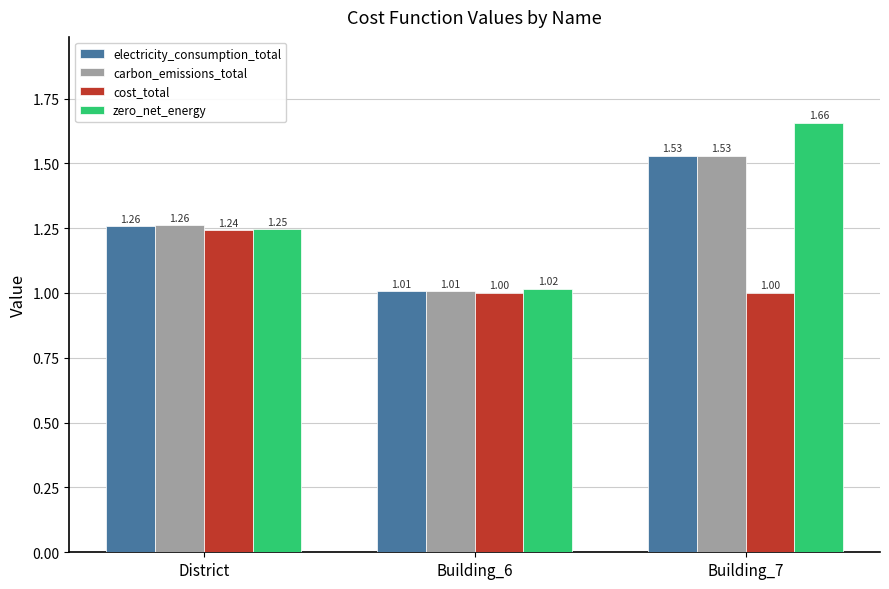

Between Building_6 and Building_7, which series saw the biggest shift?

zero_net_energy